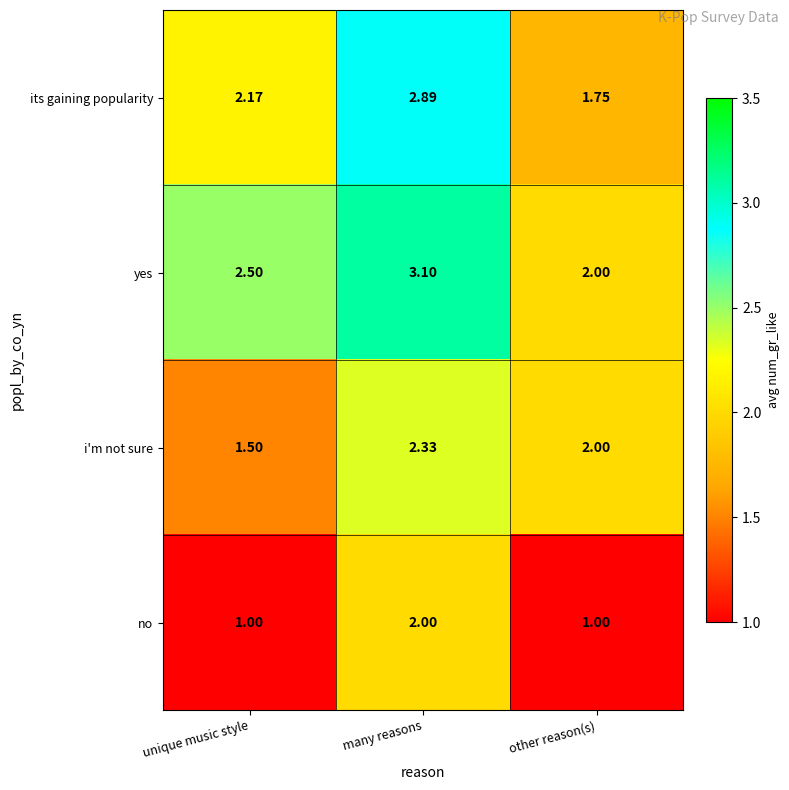

Between unique music style and many reasons, which series saw the biggest shift?

no